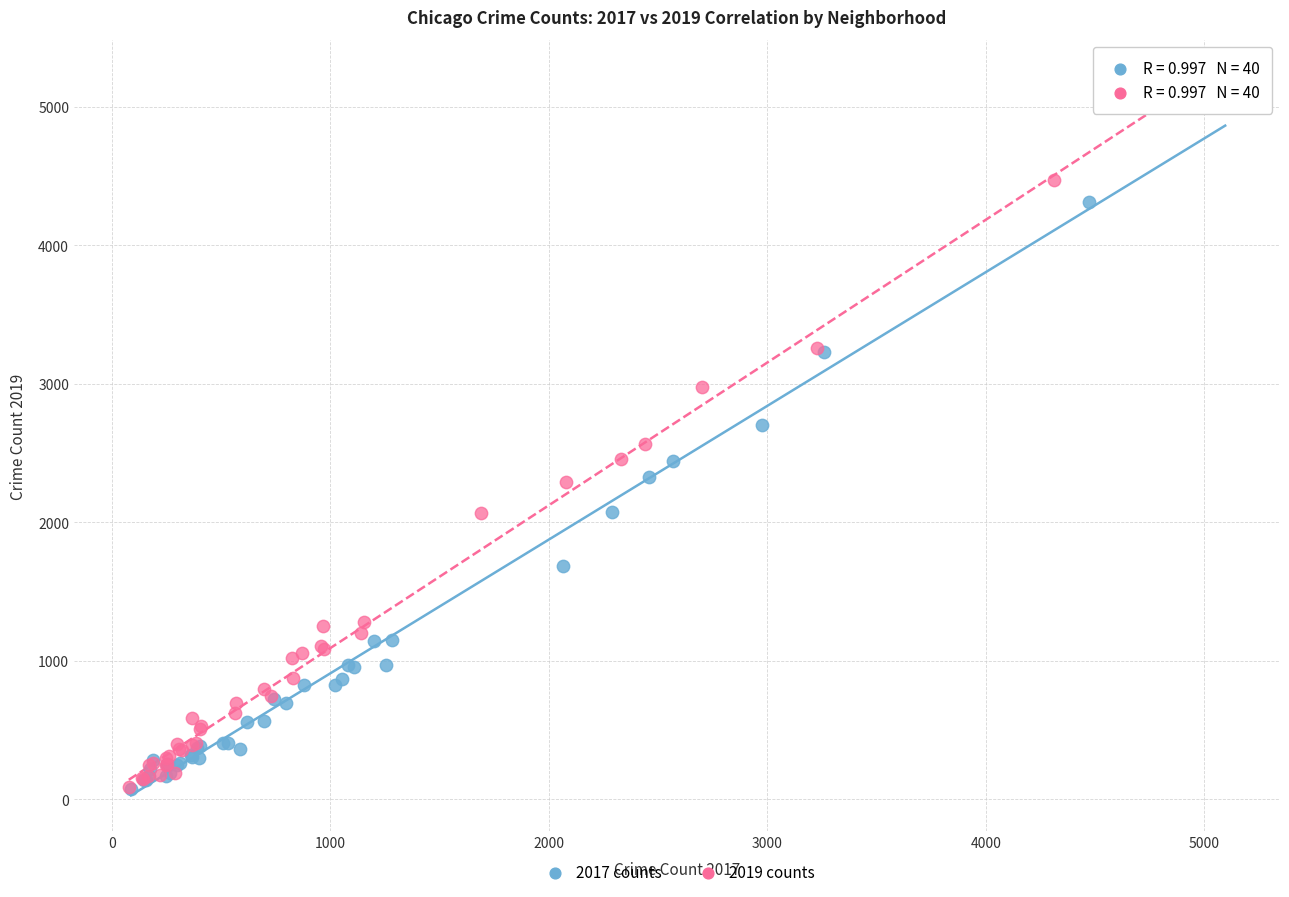

Which series has the widest spread of Y values?

2019 counts